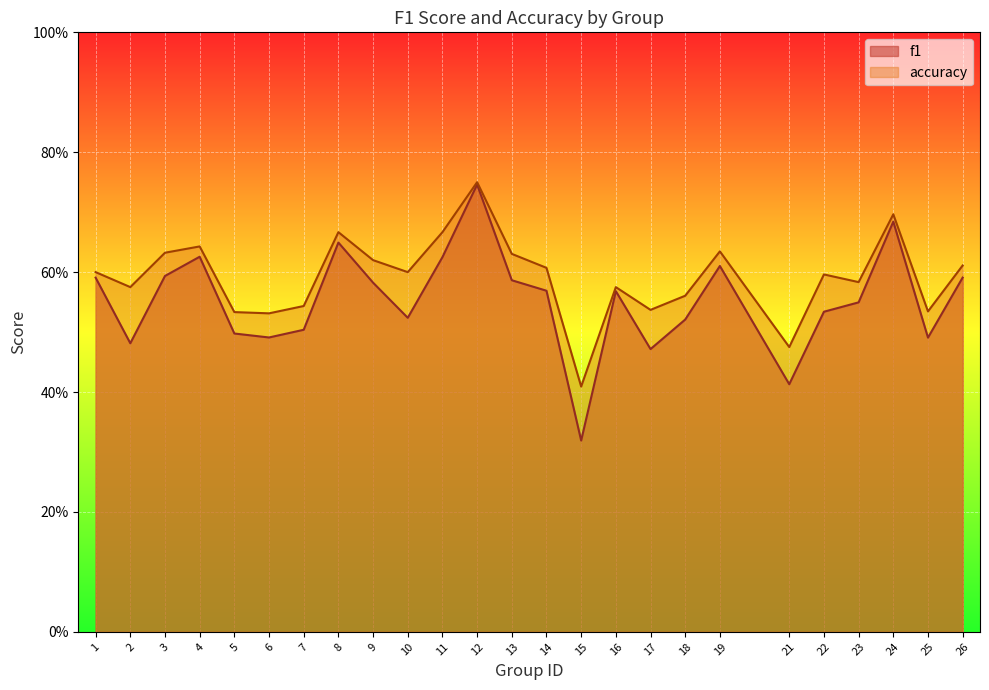

What is the value of the f1 point at the 19th from the left?

0.6